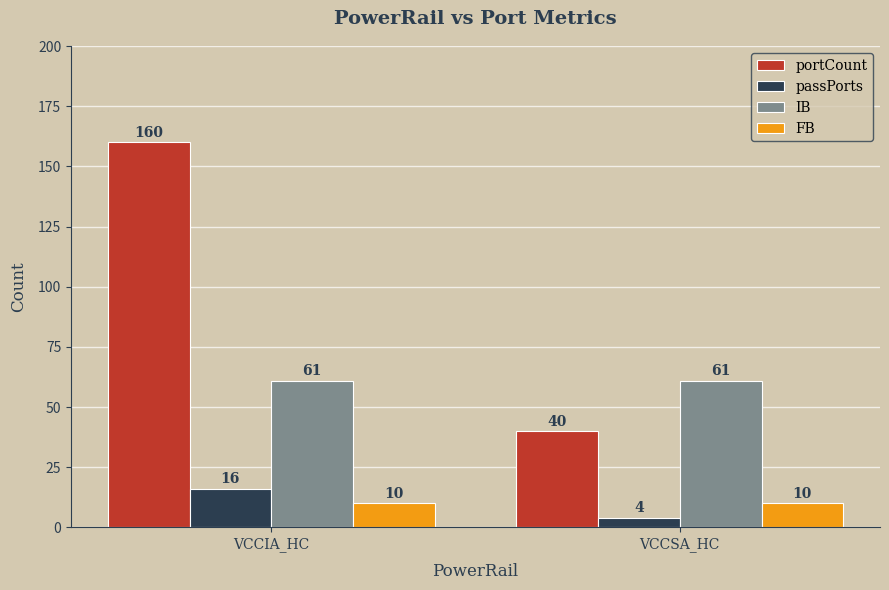

What position from the left is VCCSA_HC?

2